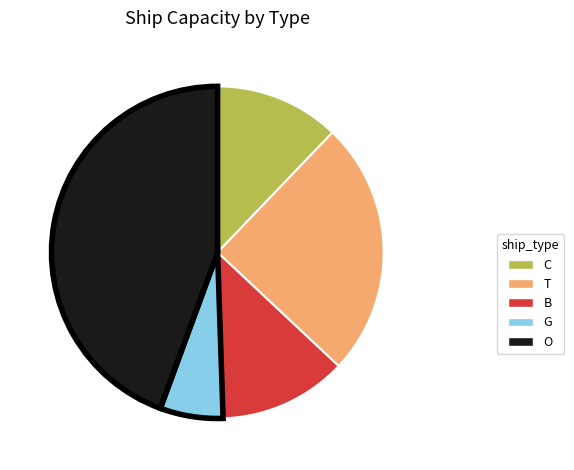

True or false: B accounts for 18% of the total.

False